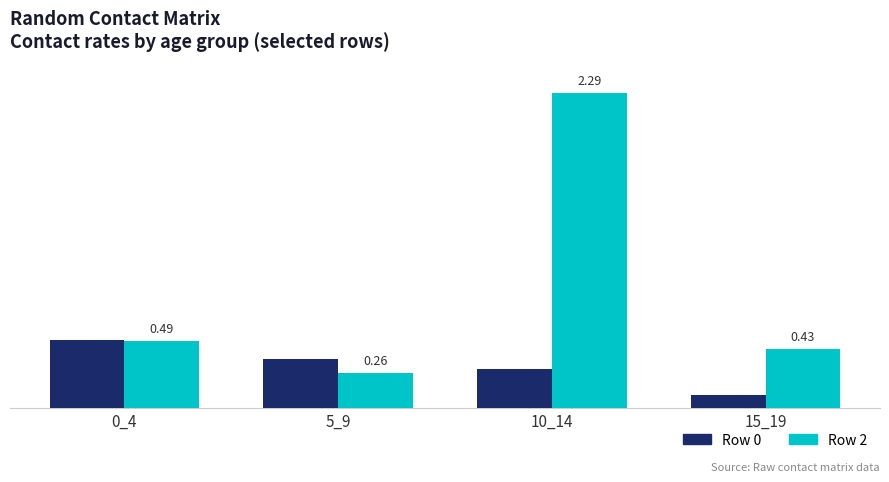

Does the chart contain stacked bars?

No